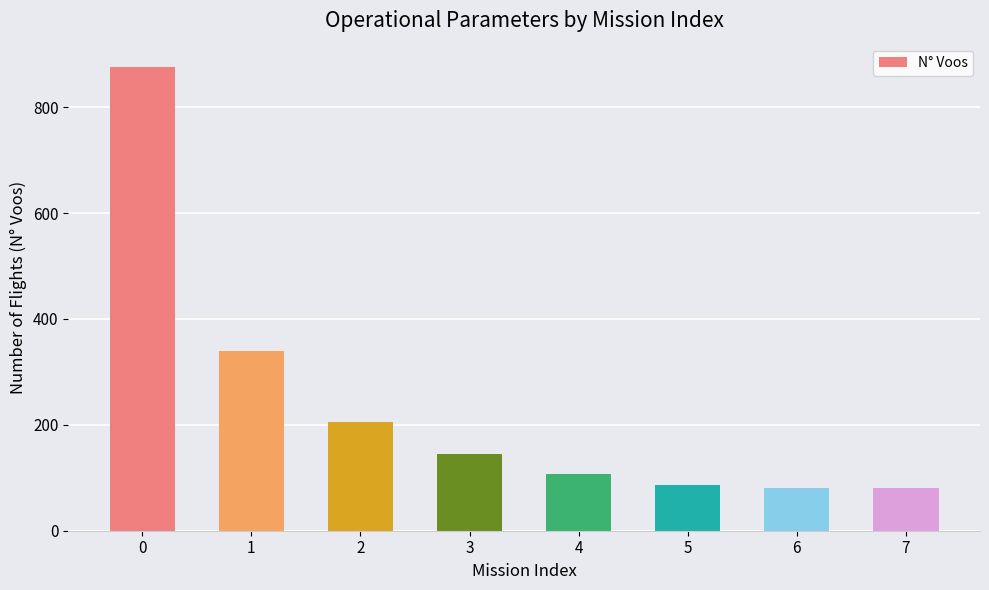

Where is the data nearest to the value 478?

1